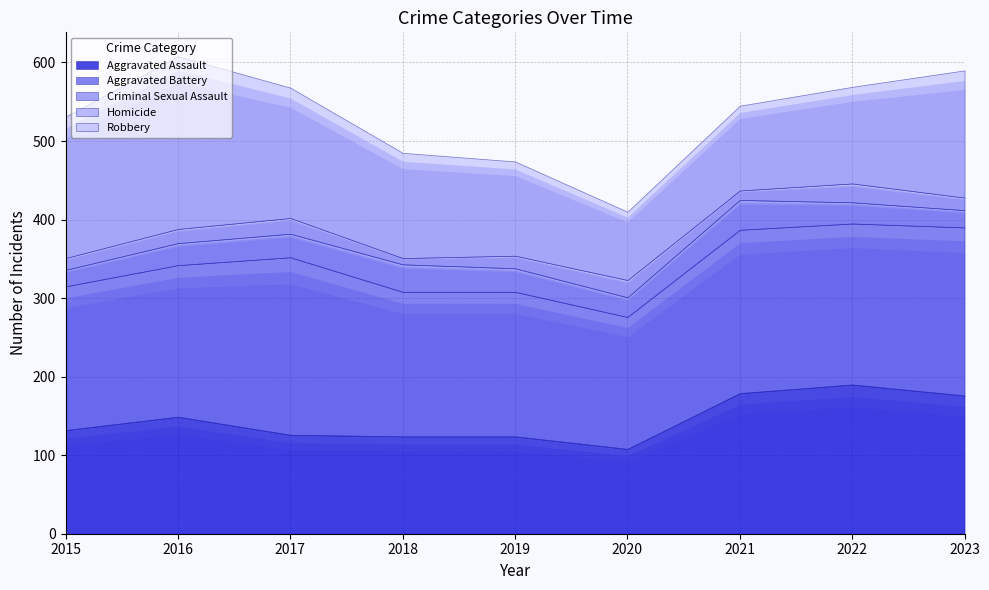

True or false: Aggravated Battery and Homicide intersect in this chart.

False